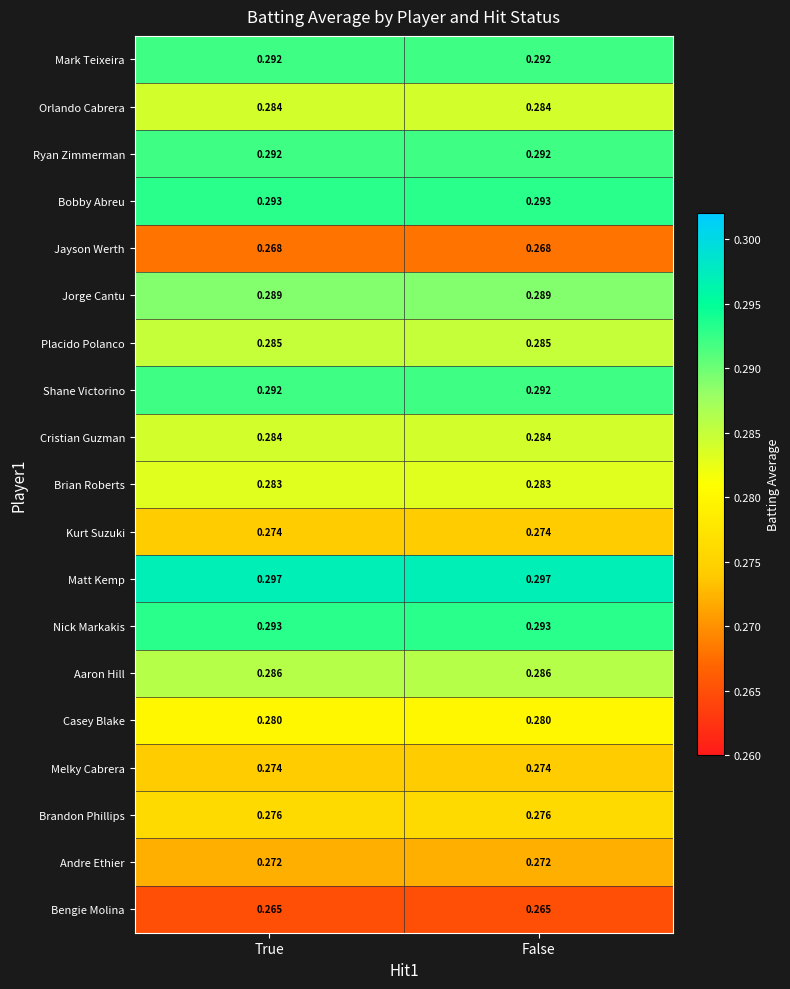

Which series has the largest total across all categories?

Matt Kemp